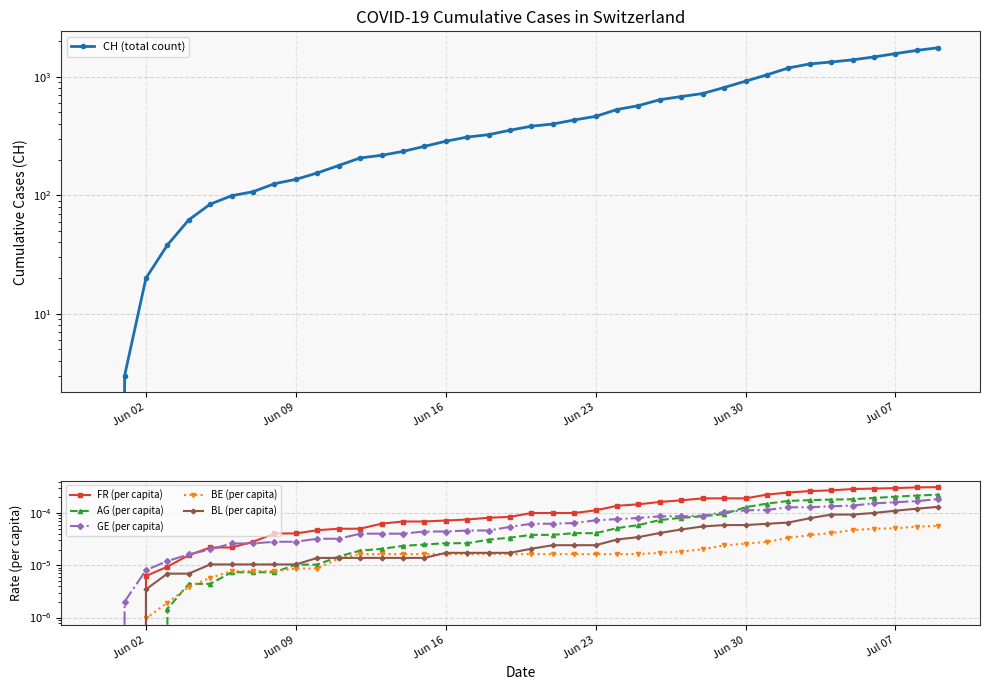

How many categories are shown in the chart?

40